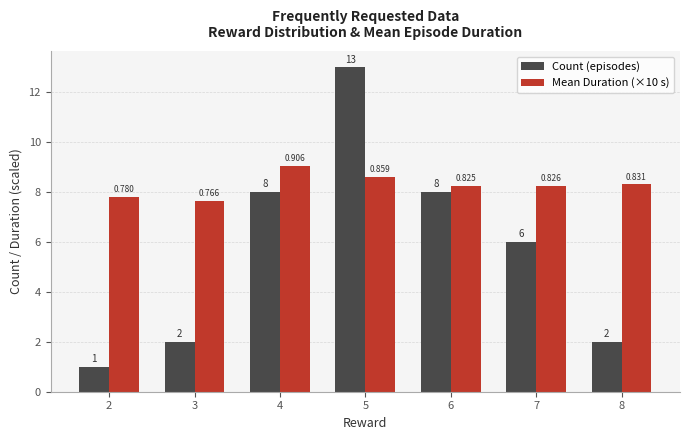

What is the difference between the Count (episodes) values at 6 and 2?

7.0